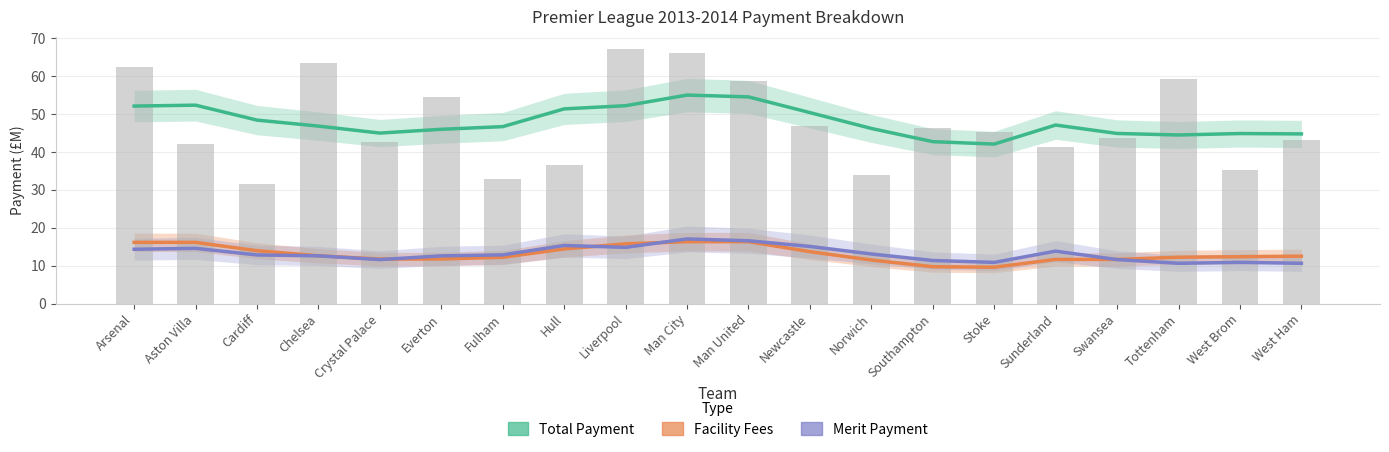

Which category has the highest value in the Facility Fees series?

Man City